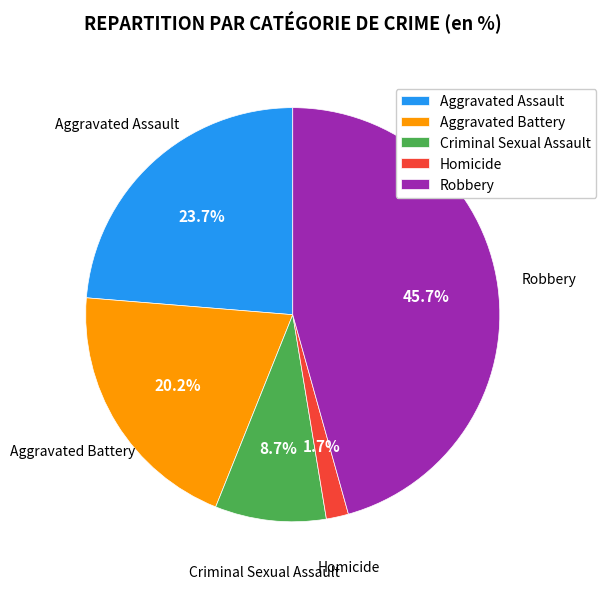

What is the smallest slice in the pie chart?

Homicide